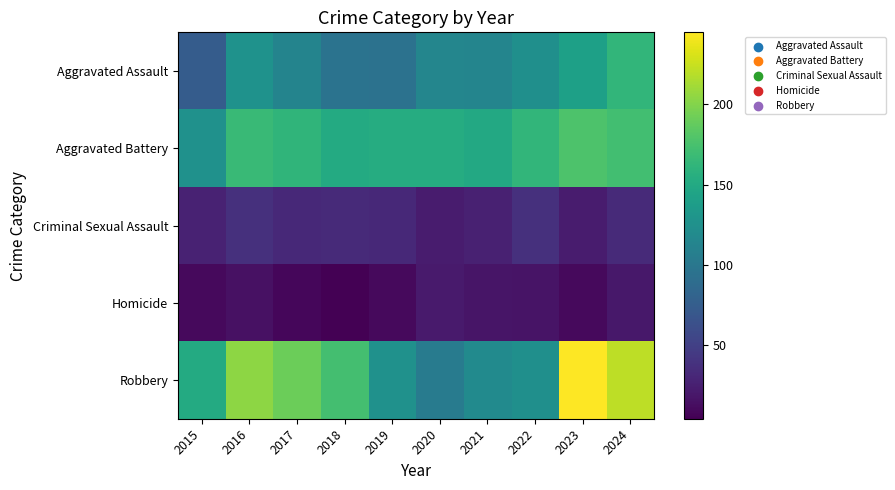

Which has a higher value, 2018 or 2021?

2021